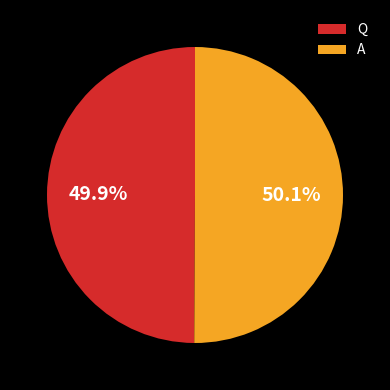

How much of the chart is everything except Q?

50.1%